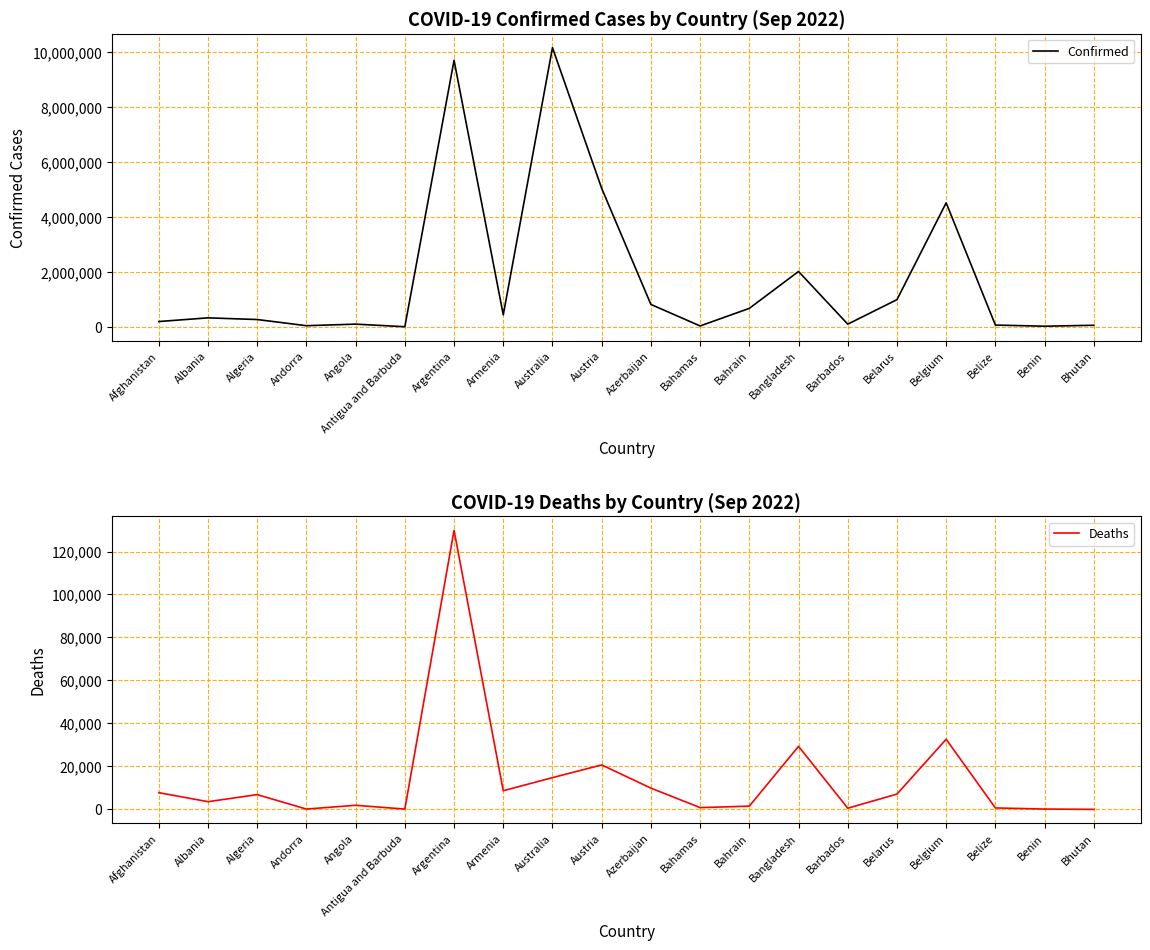

Which has a higher value, Bangladesh or Azerbaijan?

Bangladesh